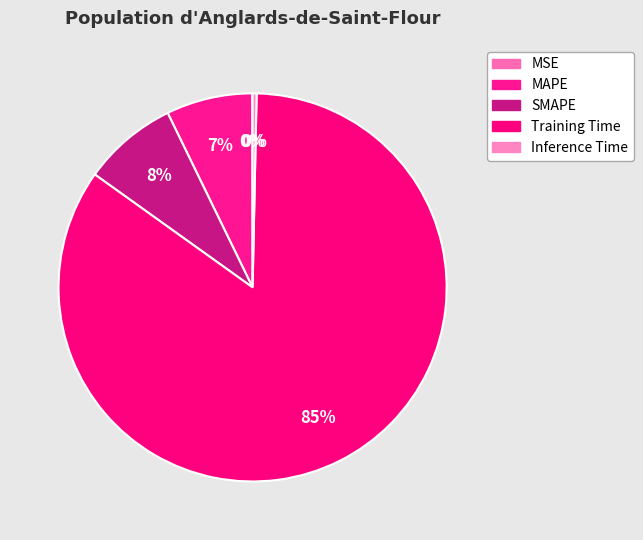

Rank the categories by value from lowest to highest.

MSE, Inference Time, MAPE, SMAPE, Training Time